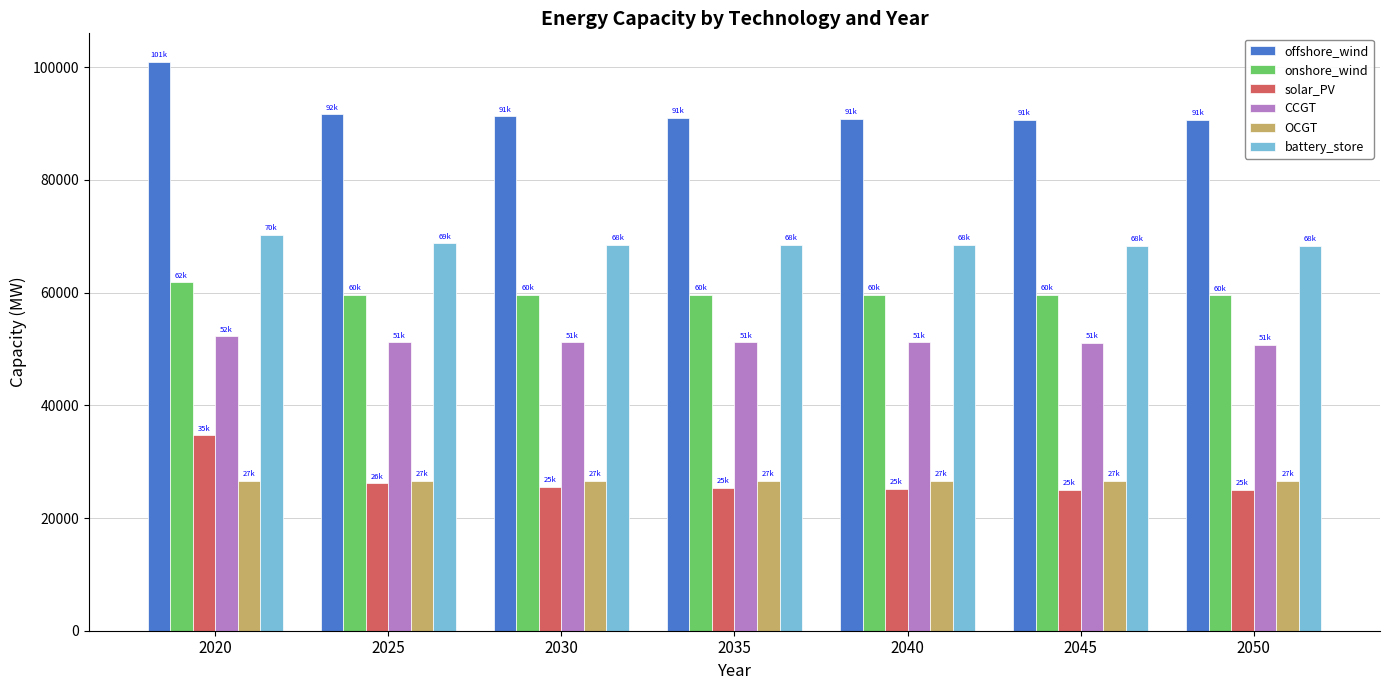

At which label is solar_PV closest to 29808?

2025